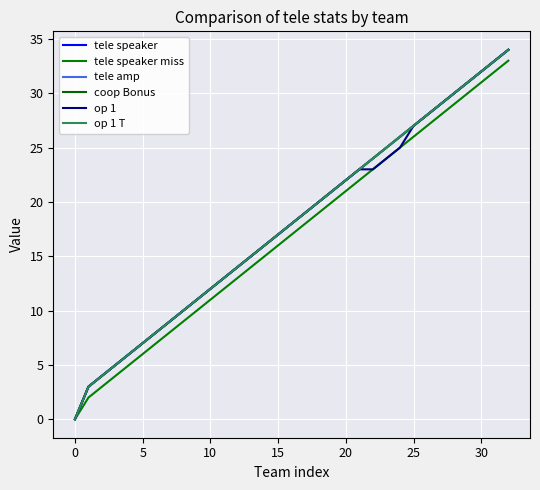

What is the difference between the second highest and minimum values in the op 1 series?

33